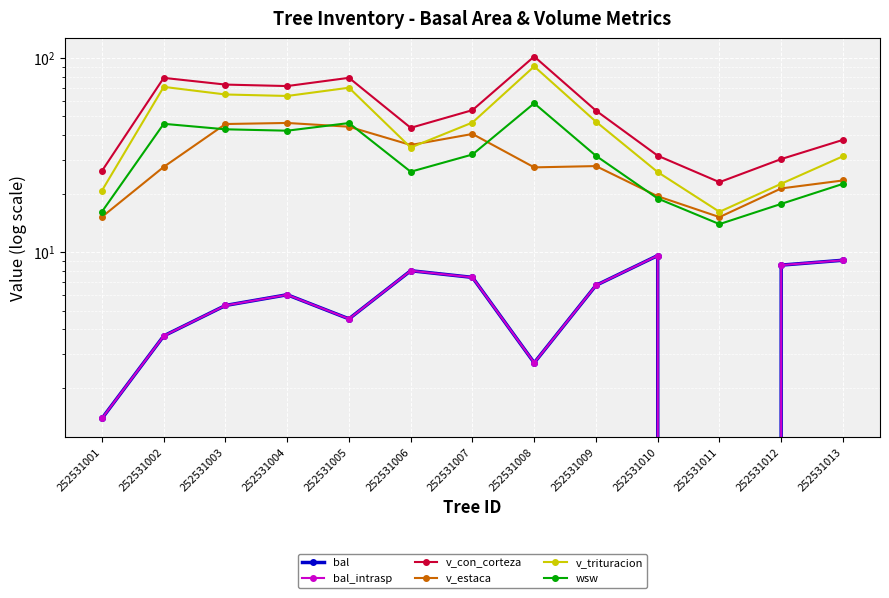

At which label does v_estaca first exceed 27?

252531002